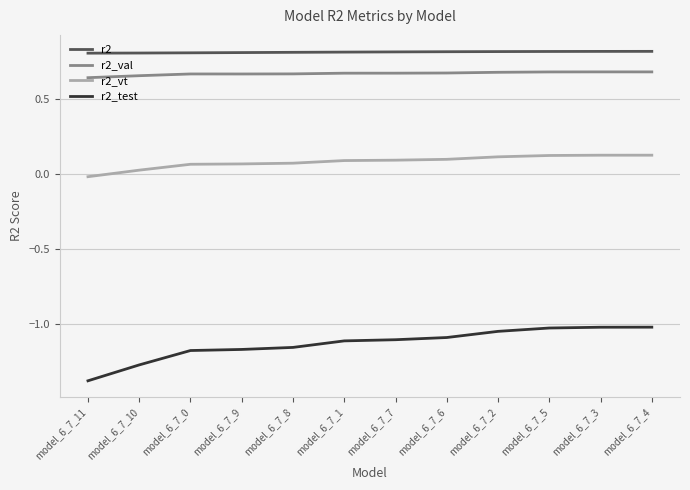

True or false: r2_vt and r2_val cross at least once.

False